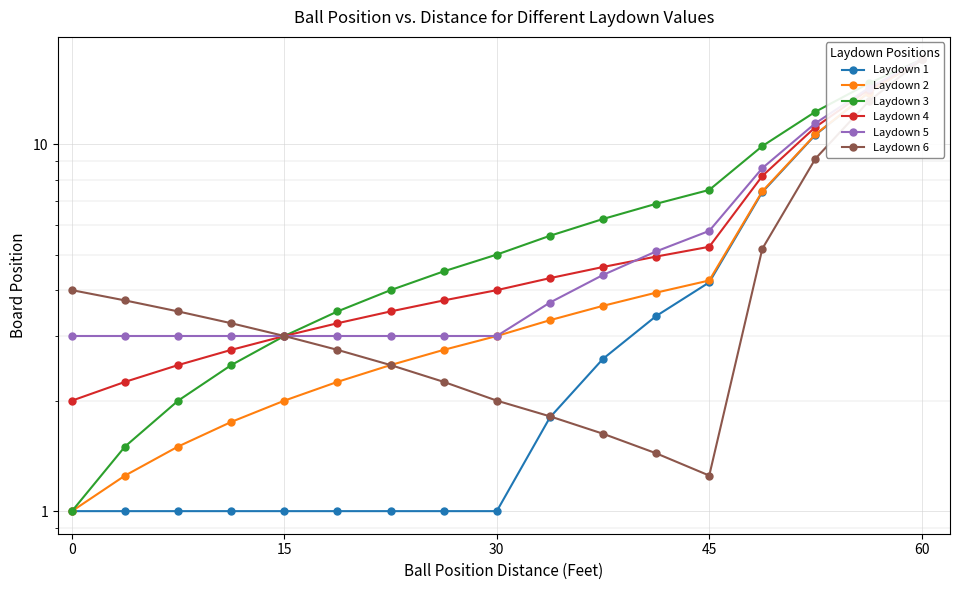

Rank the series by their maximum value, from lowest to highest.

Laydown 1, Laydown 2, Laydown 3, Laydown 4, Laydown 5, Laydown 6